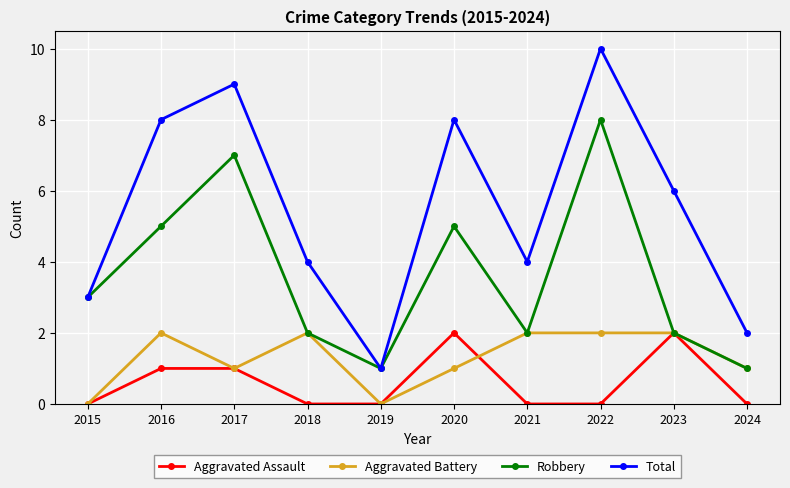

What is the spread (max minus min) of values at 2018?

4